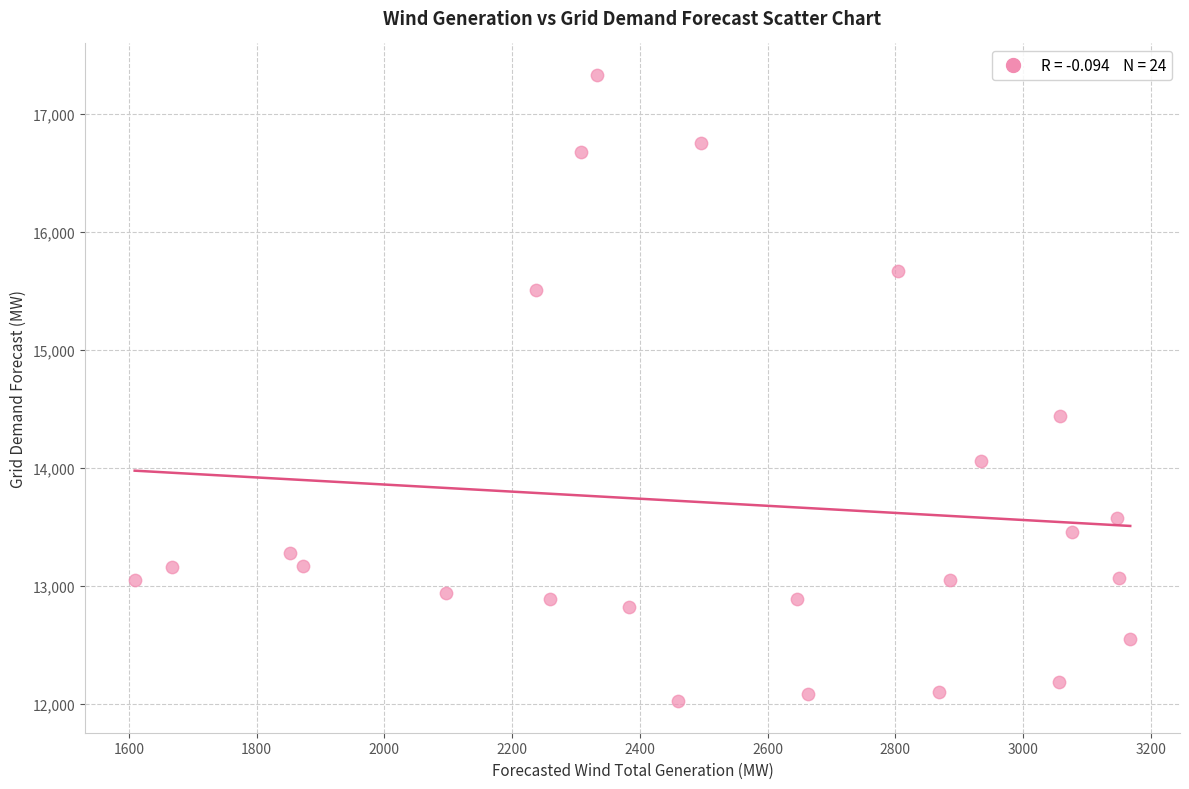

What is the range of X values (max minus min)?

1559